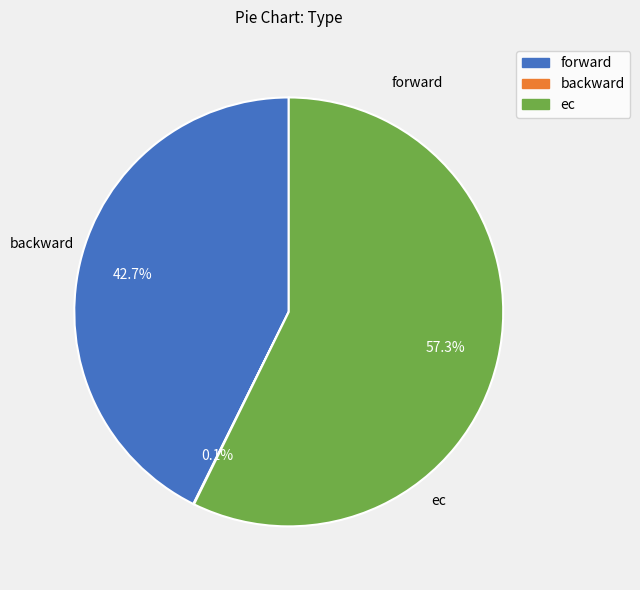

Does any single category account for the majority?

Yes